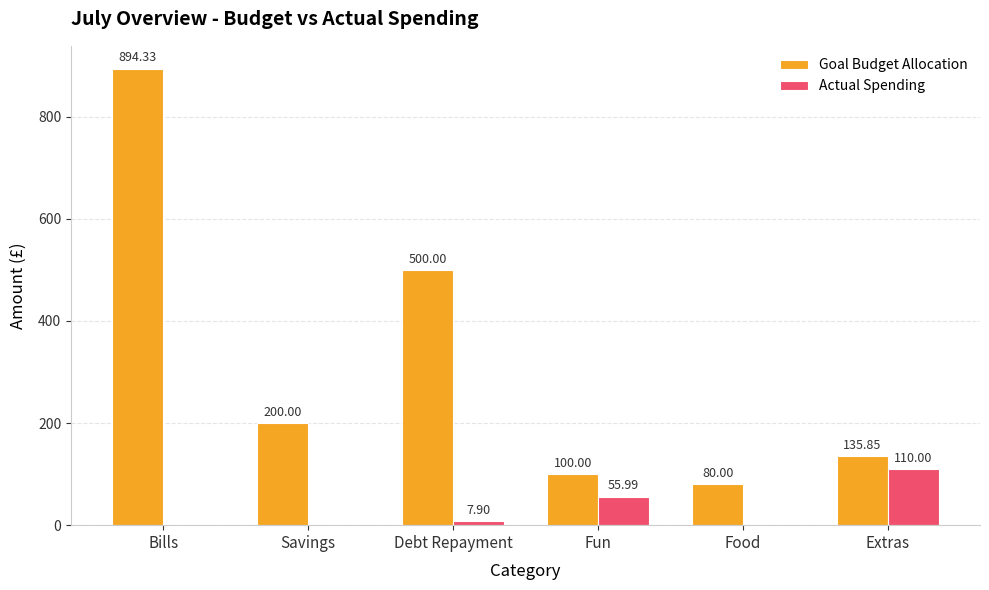

True or false: Actual Spending has a value of 44.2 at Food.

False